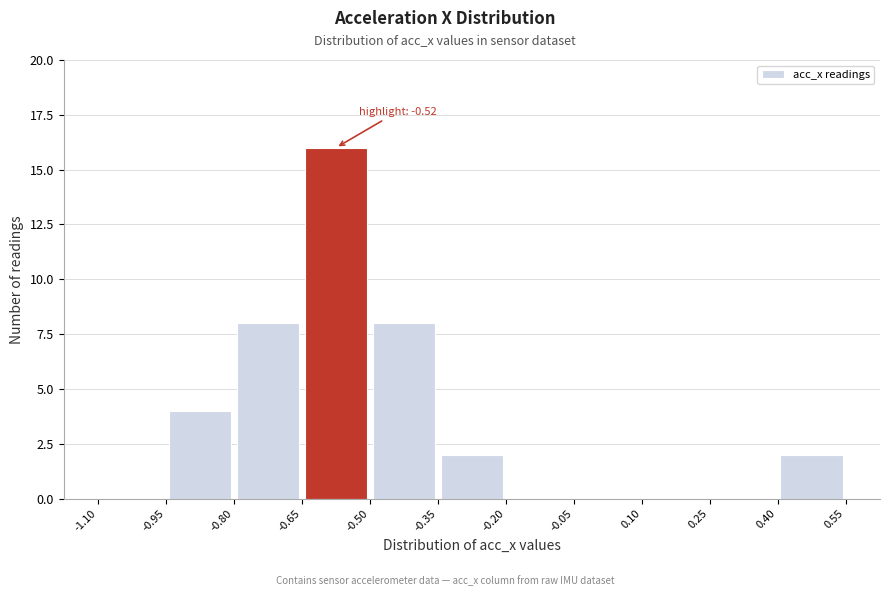

Which range on the x-axis has the tallest bar?

-0.65 to -0.50